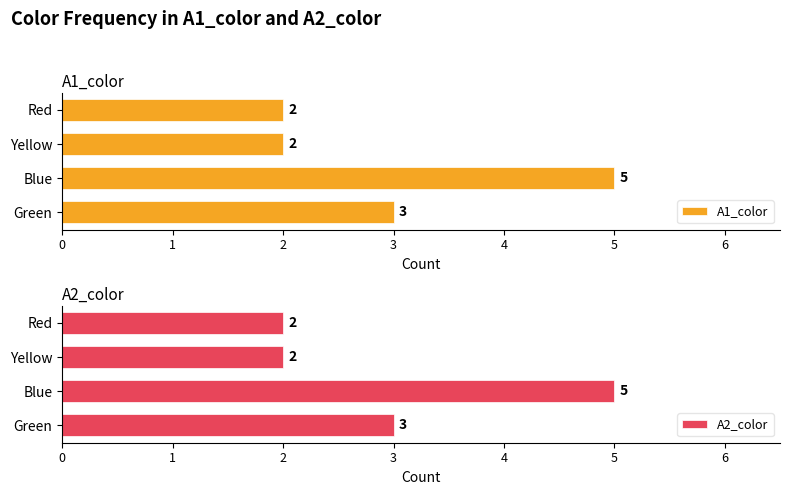

What is the difference between the maximum and minimum values in the A1_color series?

3